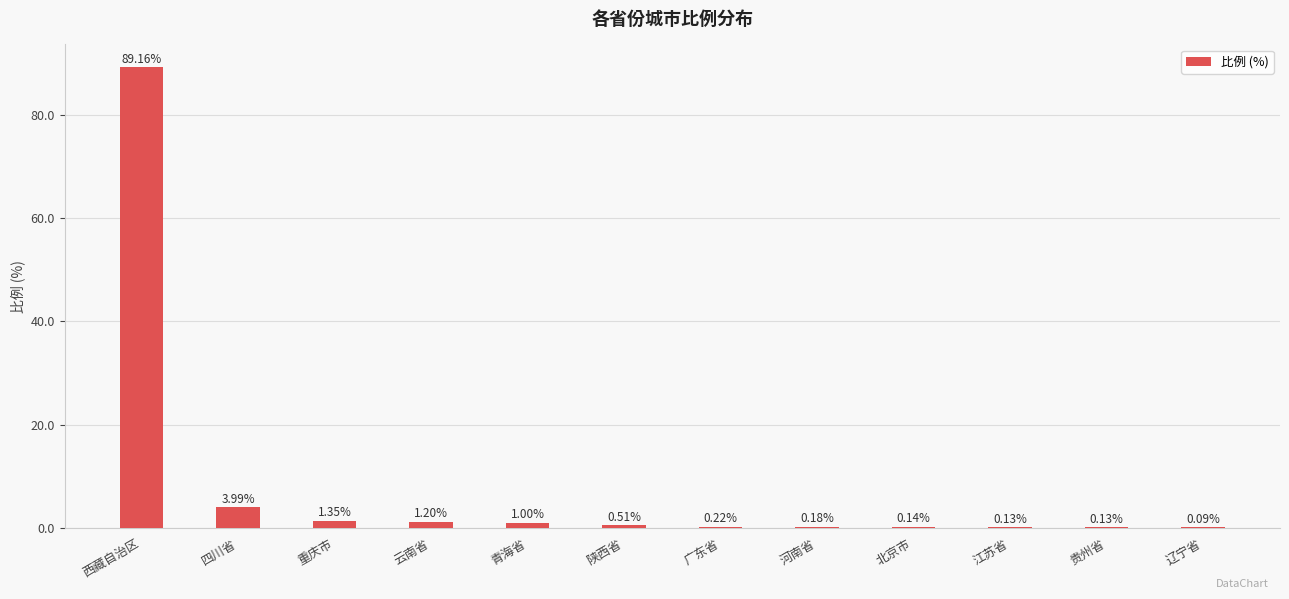

How many data points does each series have?

12